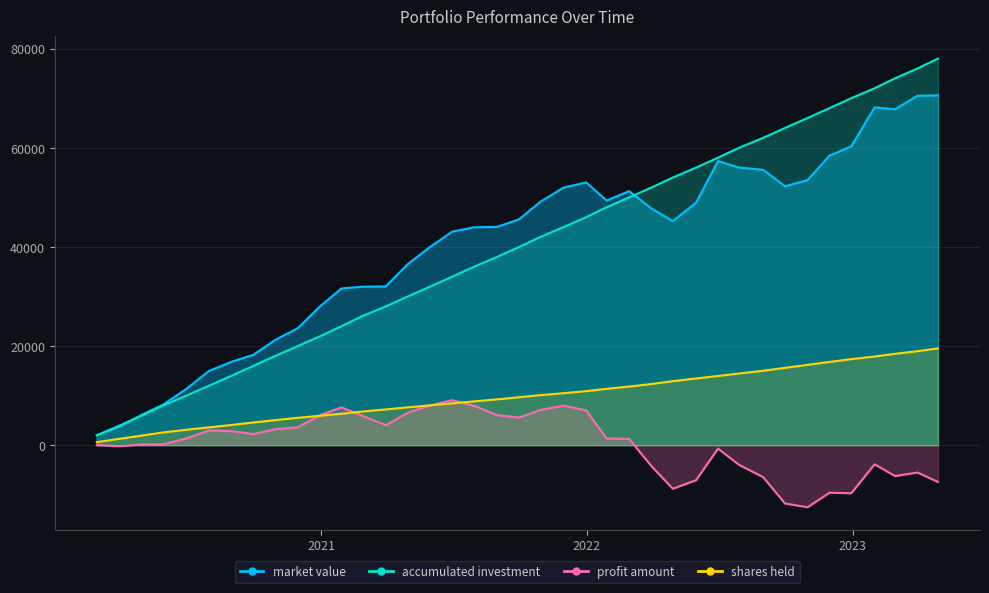

What is the sum of all profit amount values?

9983.6